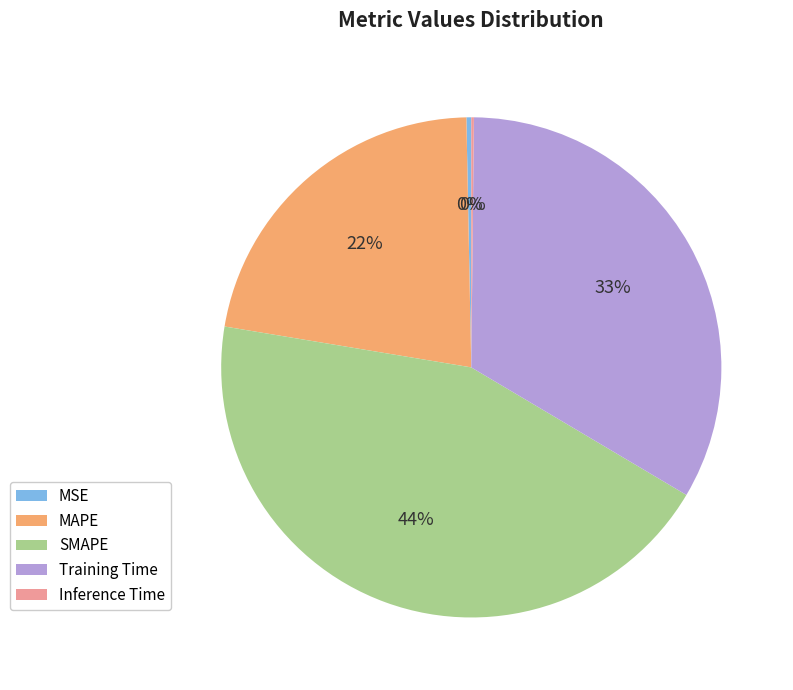

Is it true that Training Time is 22% of the pie?

False